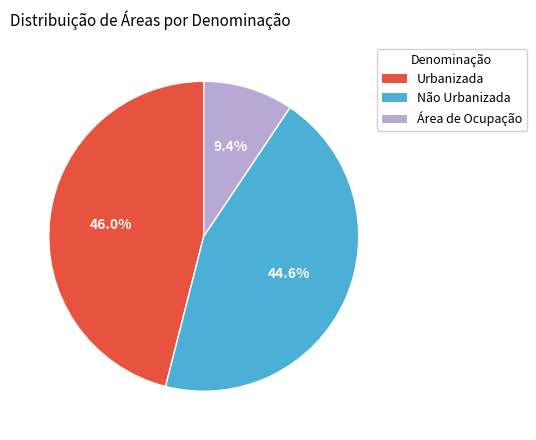

How much of the chart is everything except Urbanizada?

54.0%